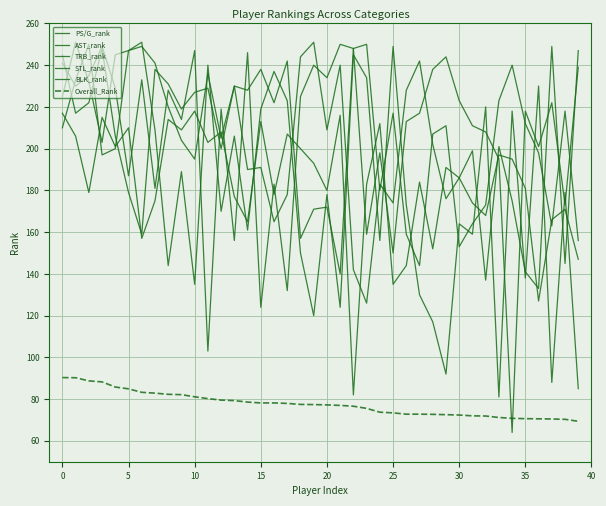

Which series has the widest spread of values?

STL_rank